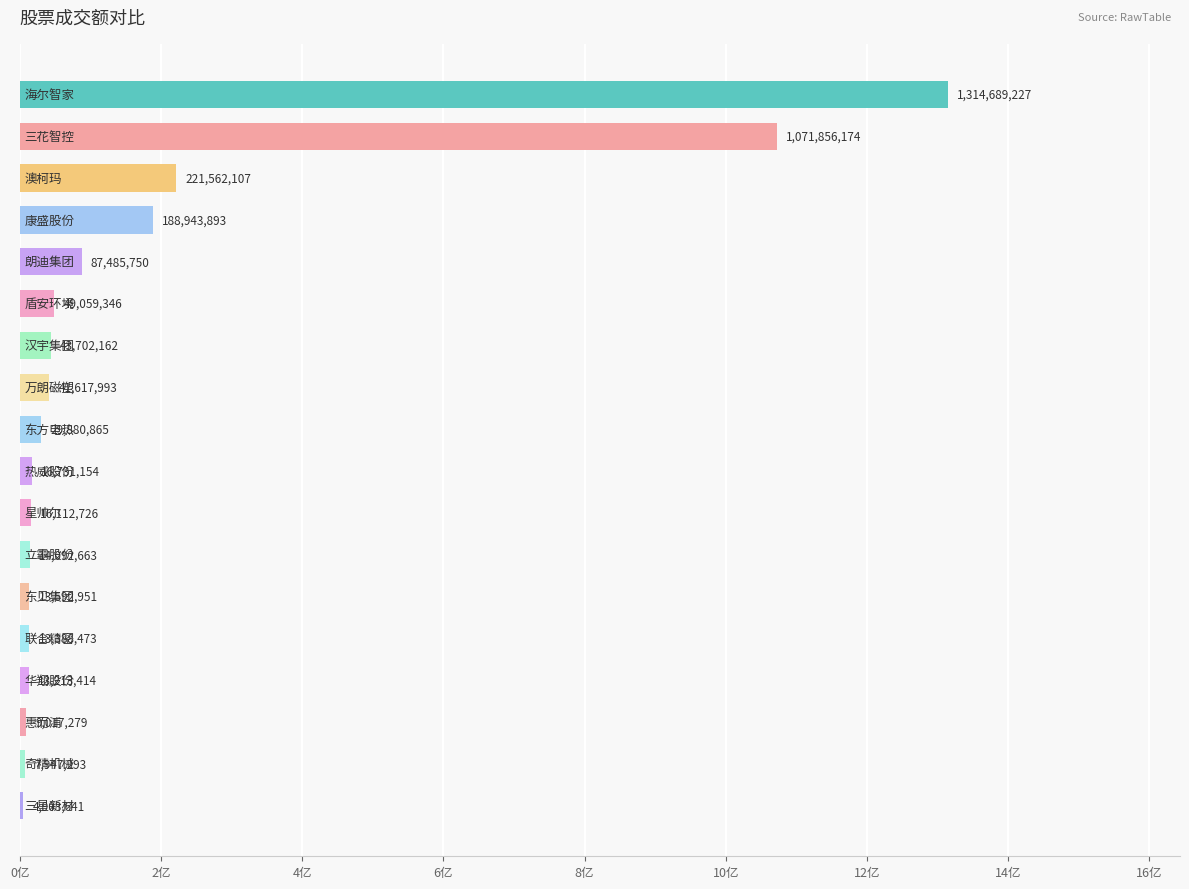

What is the difference between the maximum and minimum values?

1309785586